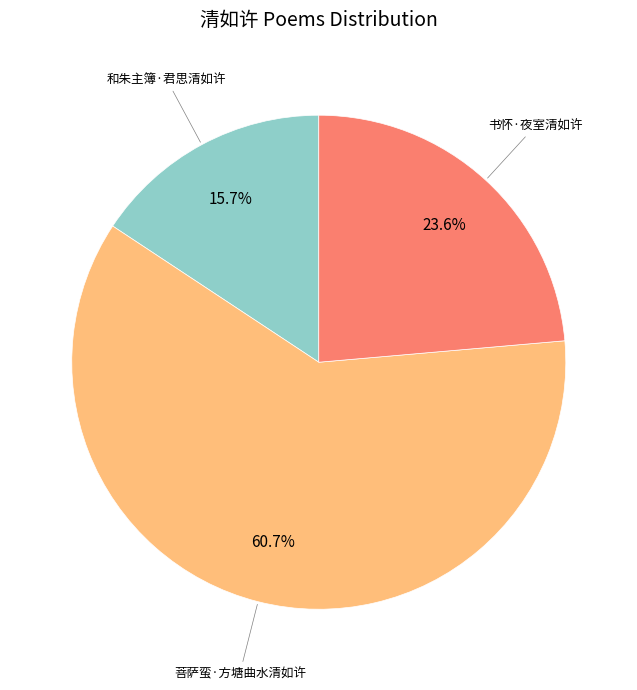

Is there a majority slice in this chart?

Yes